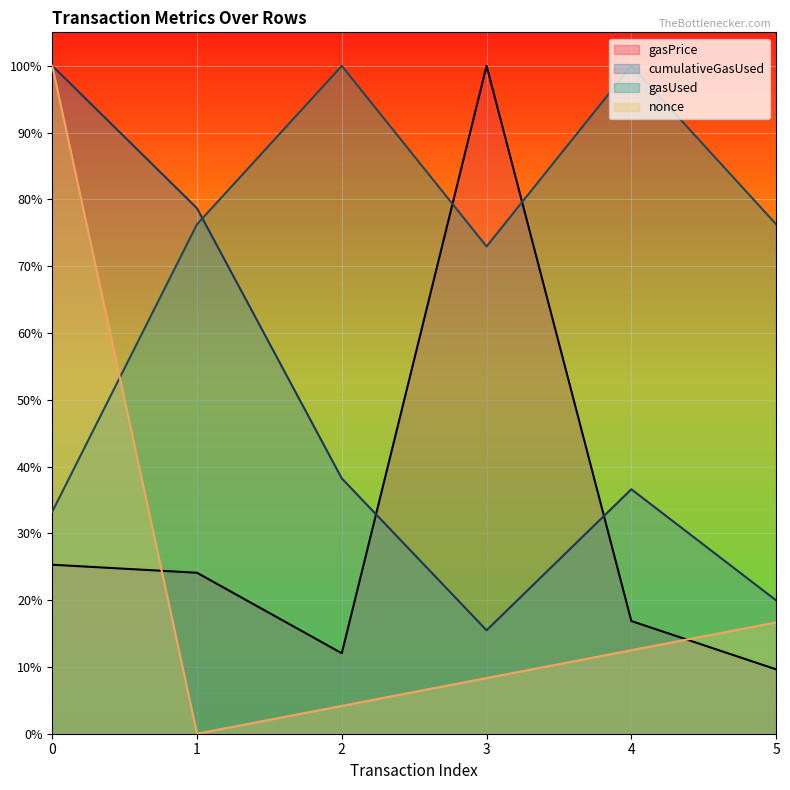

What is the total value across all series at 4?

1.7